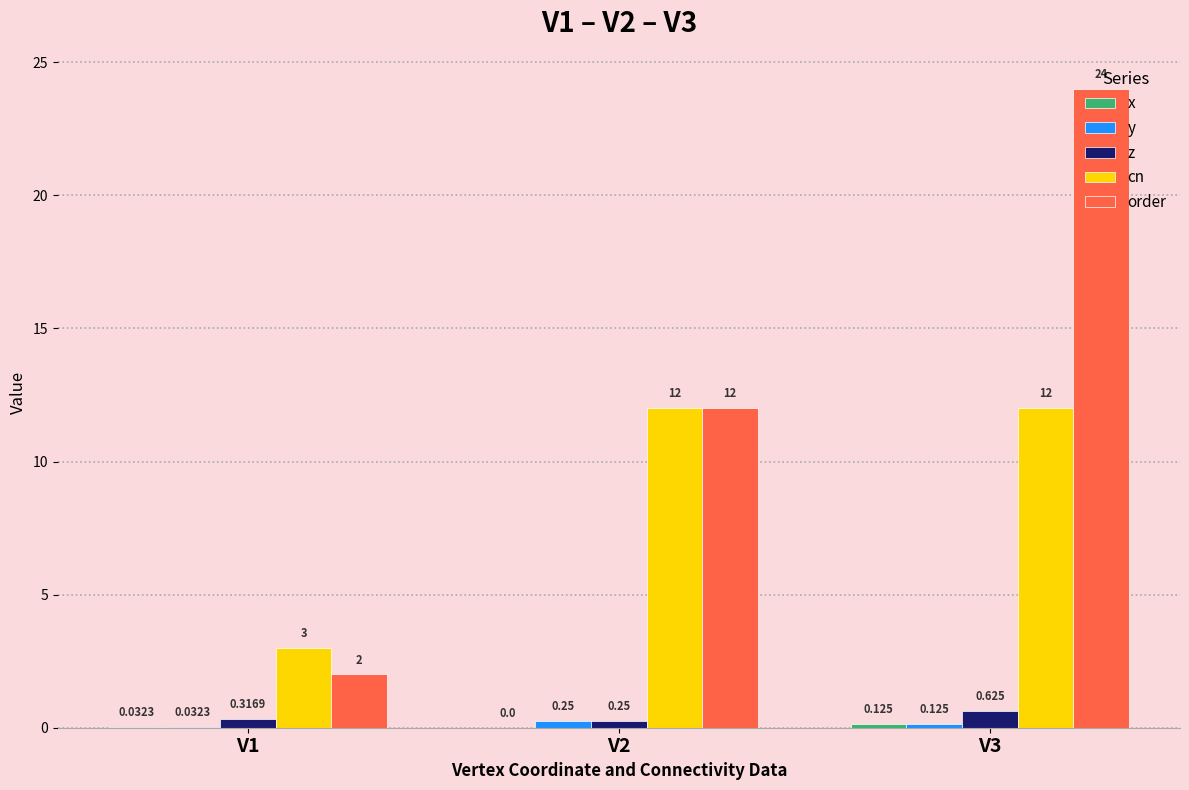

Which series has the largest total across all categories?

order